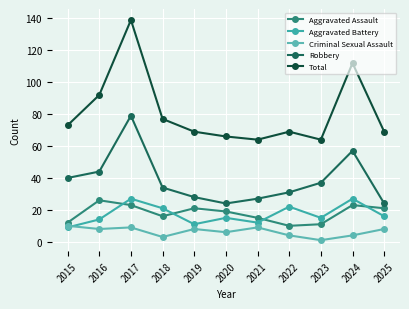

Count the number of data series in this chart.

5